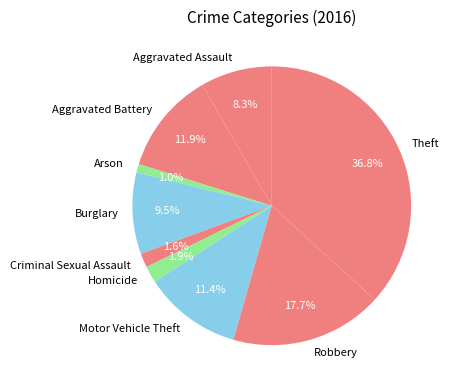

What portion of the pie excludes Homicide?

98.1%